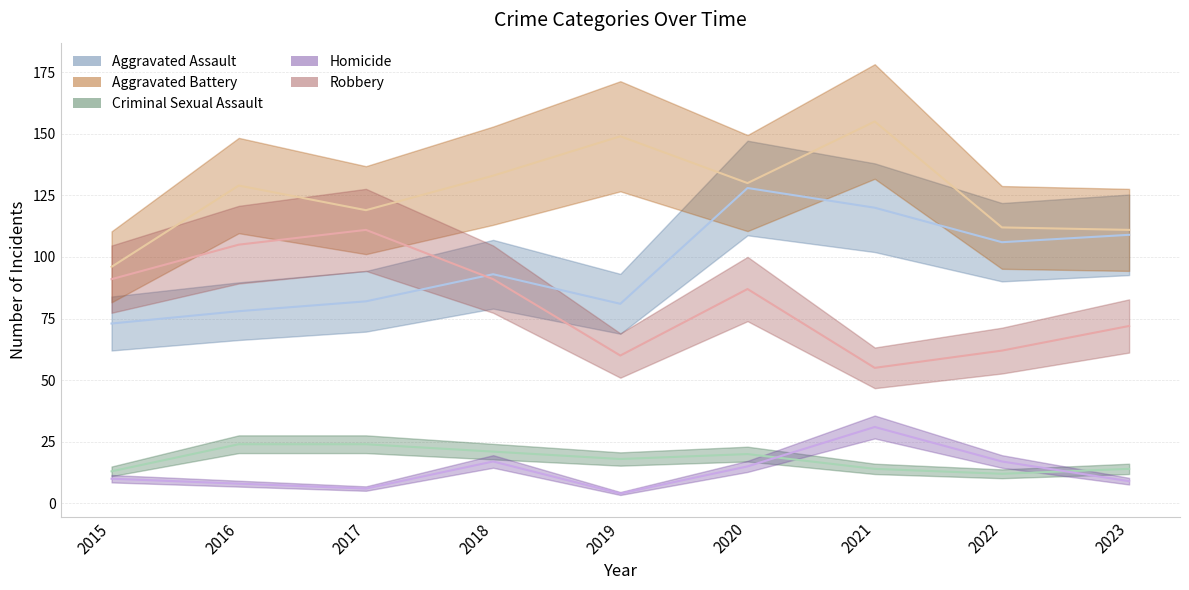

Reading left to right, what are all the values shown in this chart?

Aggravated Assault: 2015=73	2016=78	2017=82	2018=93	2019=81	2020=128	2021=120	2022=106	2023=109
Aggravated Battery: 2015=96	2016=129	2017=119	2018=133	2019=149	2020=130	2021=155	2022=112	2023=111
Criminal Sexual Assault: 2015=13	2016=24	2017=24	2018=21	2019=18	2020=20	2021=14	2022=12	2023=14
Homicide: 2015=10	2016=8	2017=6	2018=17	2019=4	2020=15	2021=31	2022=17	2023=9
Robbery: 2015=91	2016=105	2017=111	2018=91	2019=60	2020=87	2021=55	2022=62	2023=72